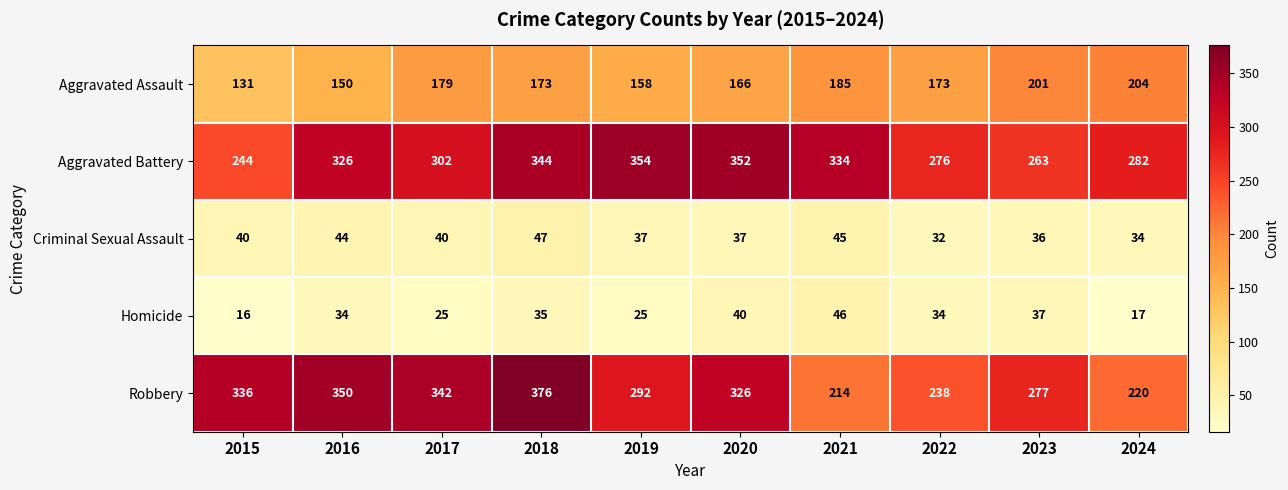

Rank the series by their maximum value, from highest to lowest.

Robbery, Aggravated Battery, Aggravated Assault, Criminal Sexual Assault, Homicide